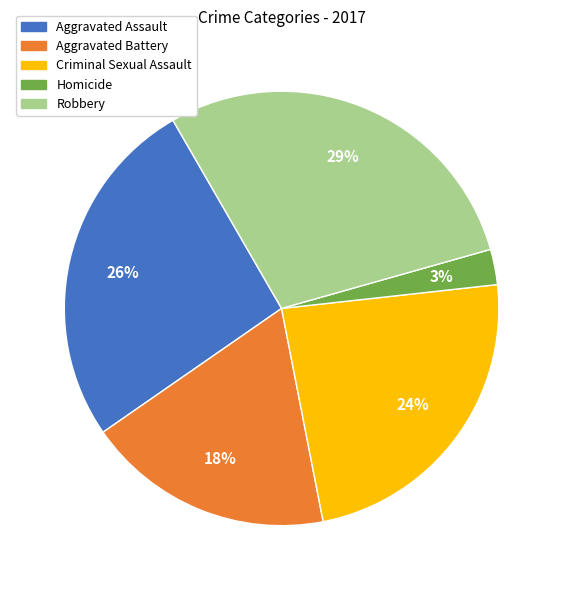

Is there any slice that represents more than half of the pie?

No